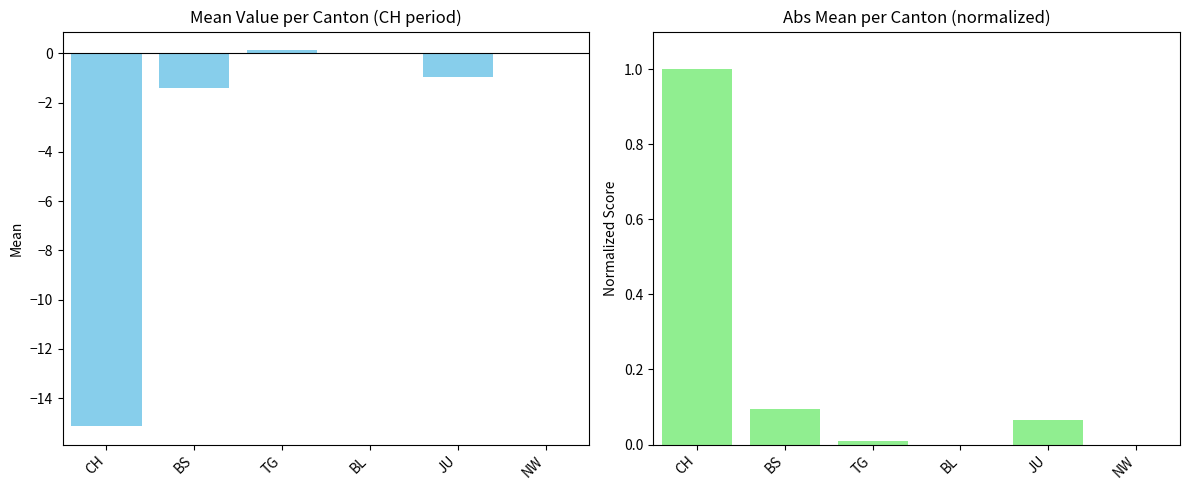

What is the approximate value of Mean Value at BS?

-1.4